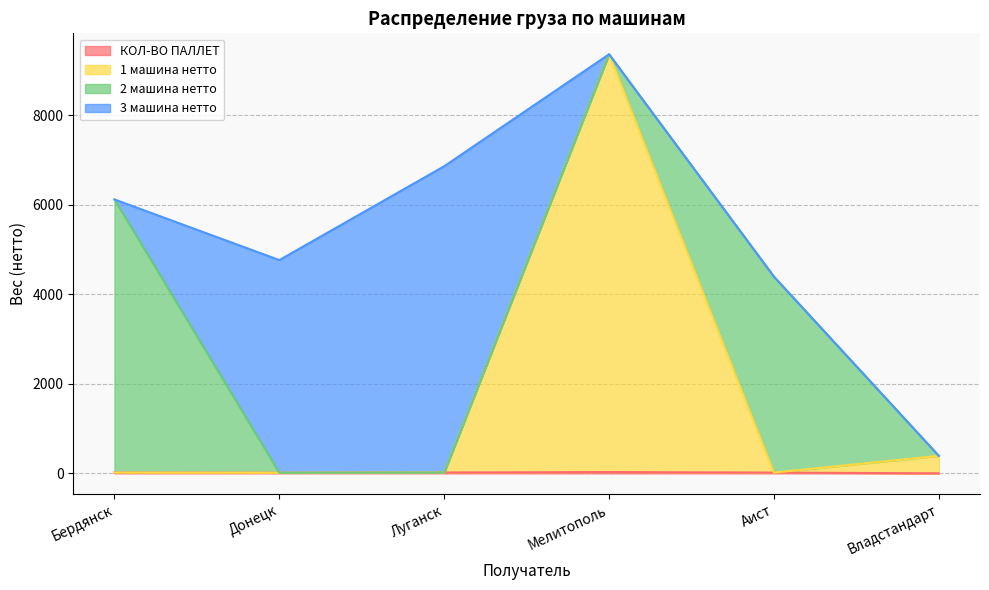

At which category is the sum across all series the highest?

Мелитополь